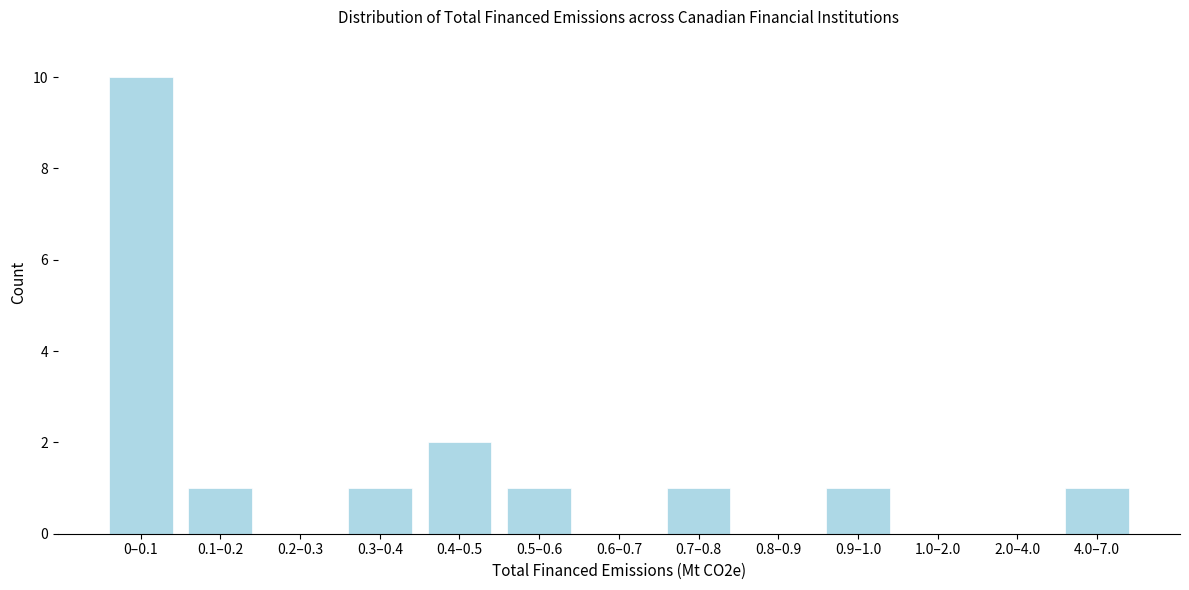

Reading left to right, extract all data points from this chart.

0–0.1=10	0.1–0.2=1	0.2–0.3=0	0.3–0.4=1	0.4–0.5=2	0.5–0.6=1	0.6–0.7=0	0.7–0.8=1	0.8–0.9=0	0.9–1.0=1	1.0–2.0=0	2.0–4.0=0	4.0–7.0=1